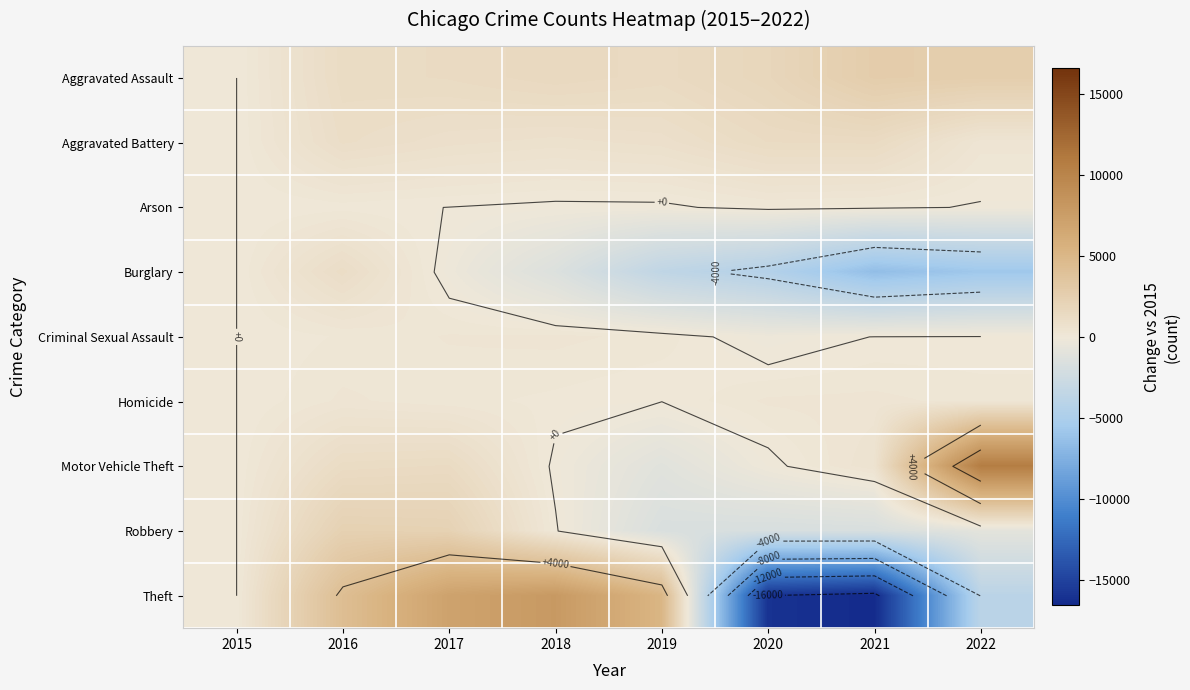

How many series are shown in this chart?

9